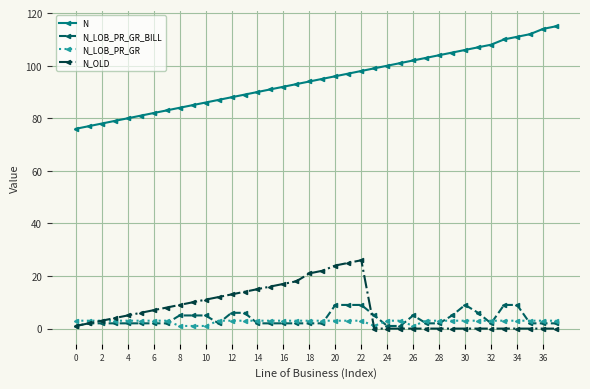

List the series in order of their peak value, highest first.

N, N_OLD, N_LOB_PR_GR_BILL, N_LOB_PR_GR